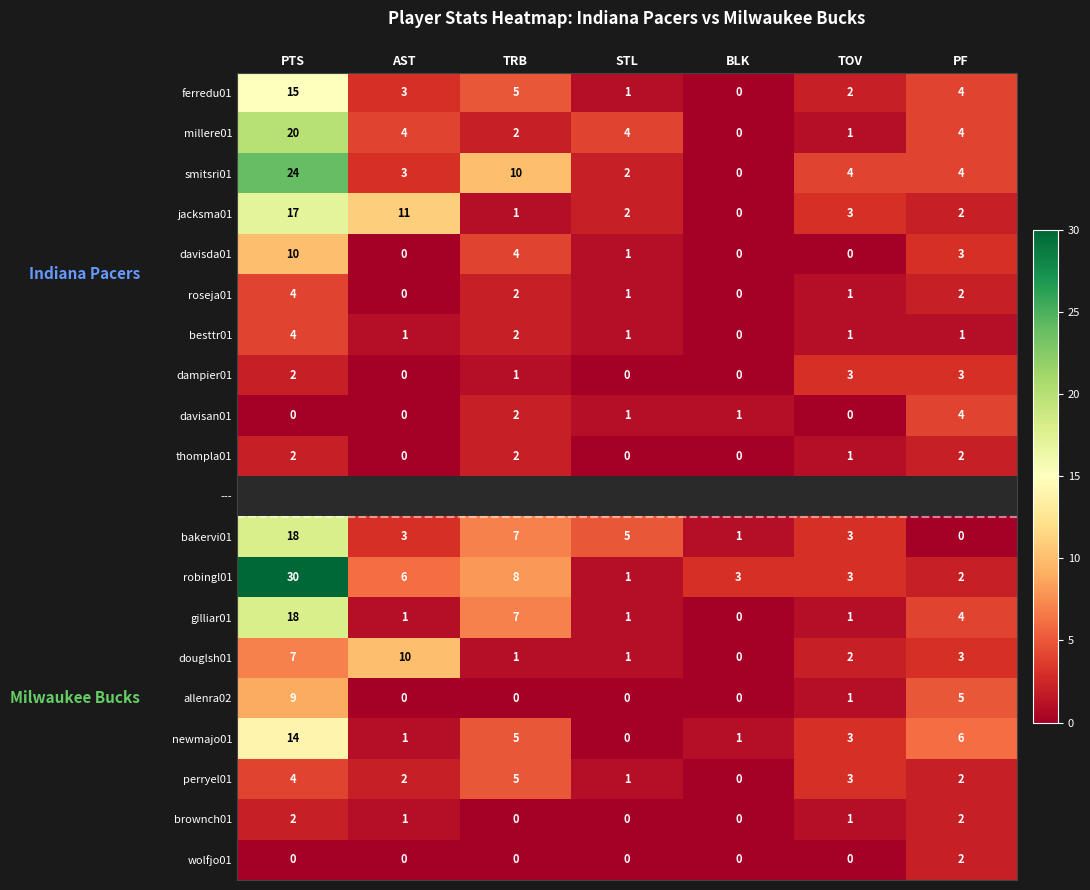

What is the highest value of the davisan01 series?

4